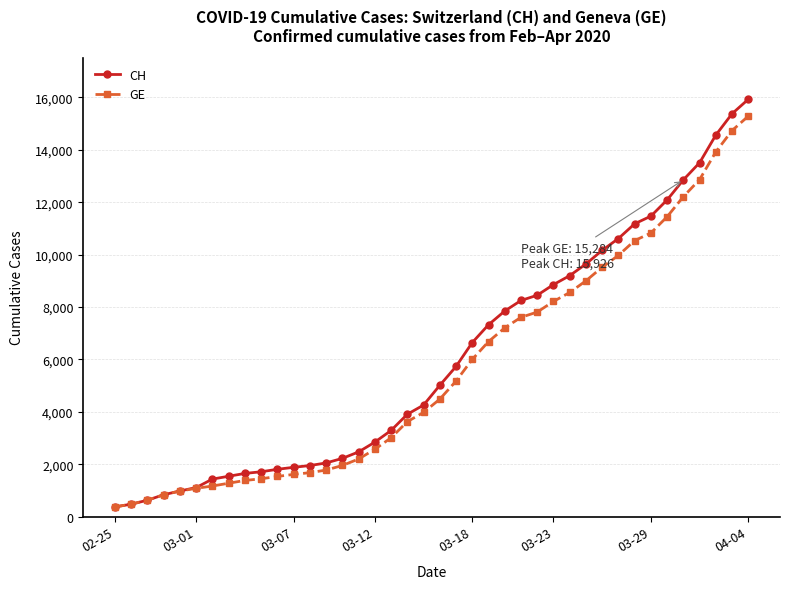

Which series has the widest spread of values?

CH